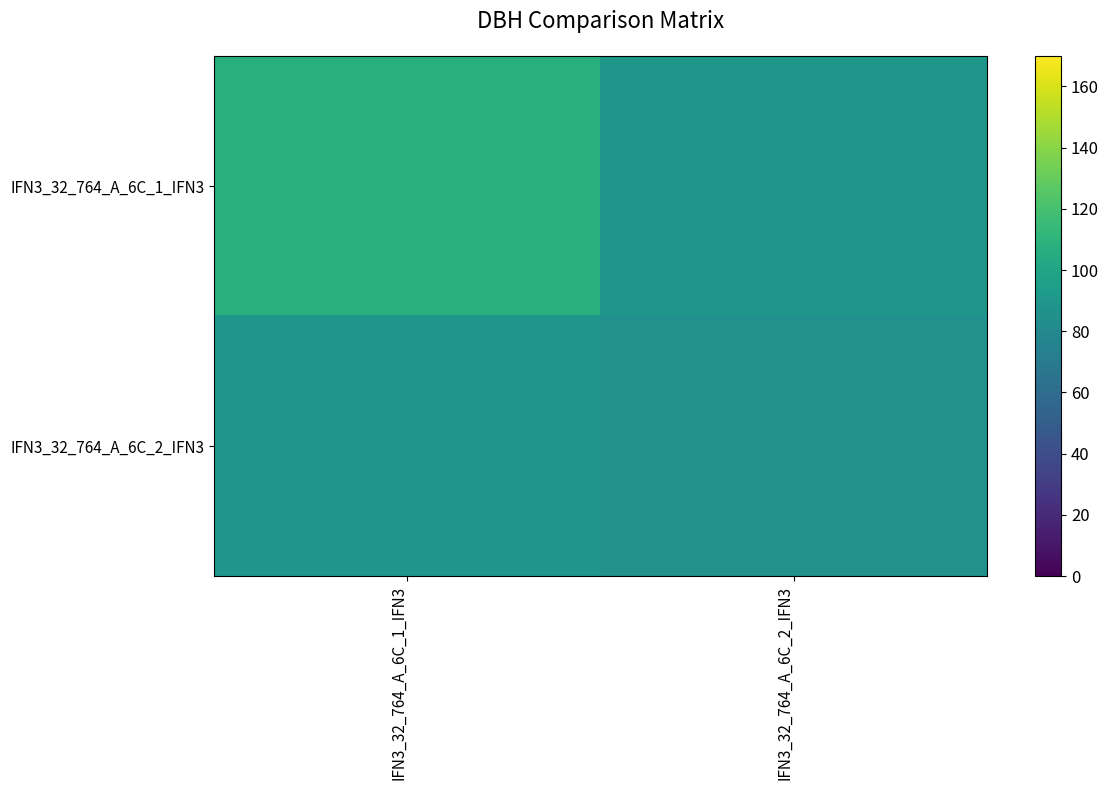

At which category is the sum across all series the highest?

IFN3_32_764_A_6C_1_IFN3